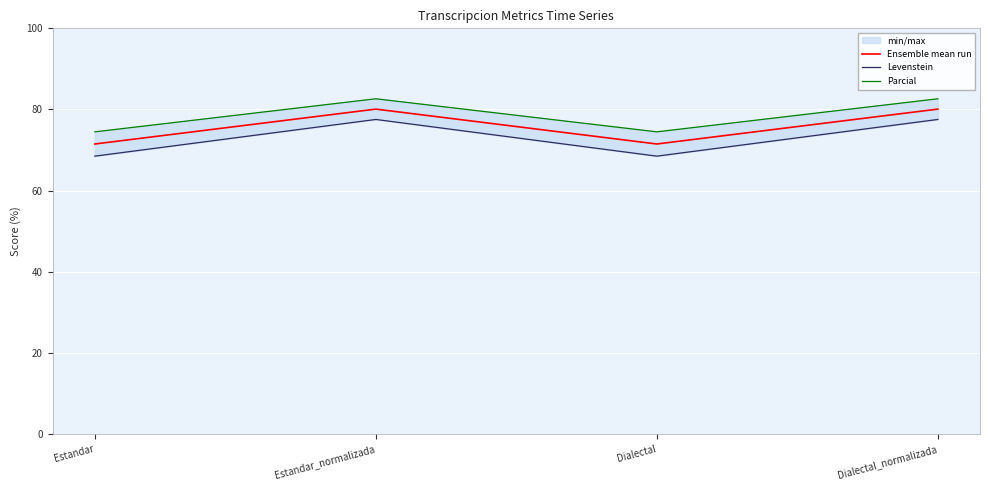

What is the difference between the highest and lowest values at Estandar?

6.0